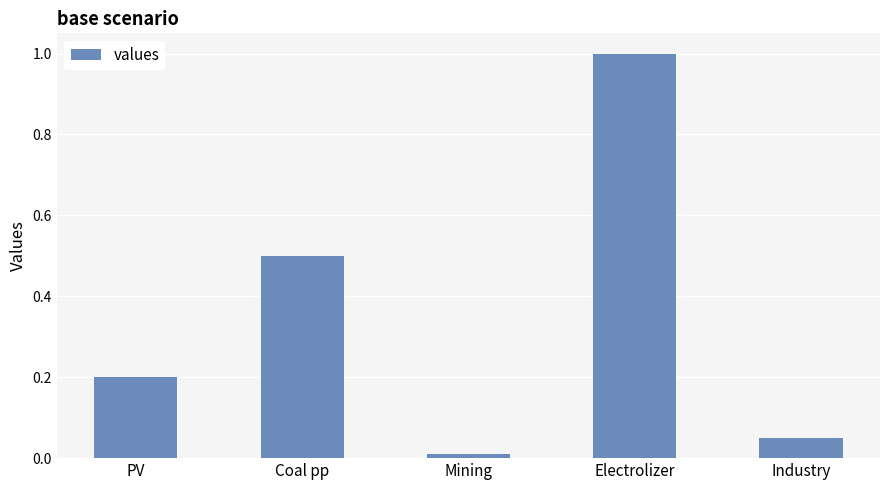

List the labels in order of value, largest first.

Electrolizer, Coal pp, PV, Industry, Mining